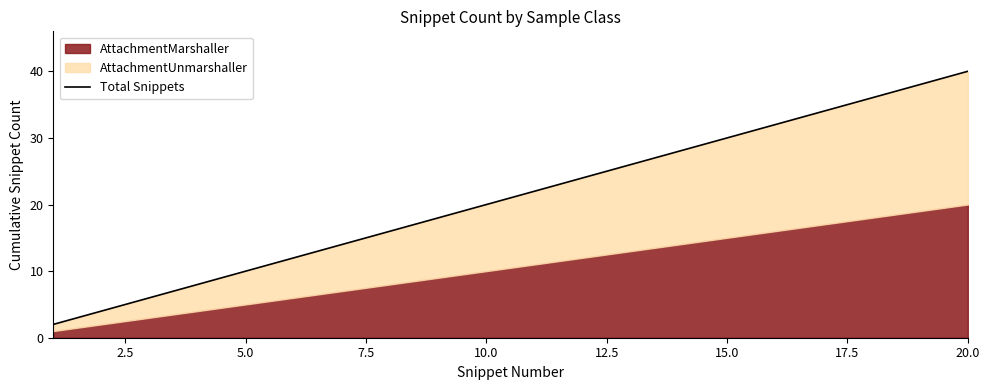

What value does the data have at 20.0, to the nearest 5?

20